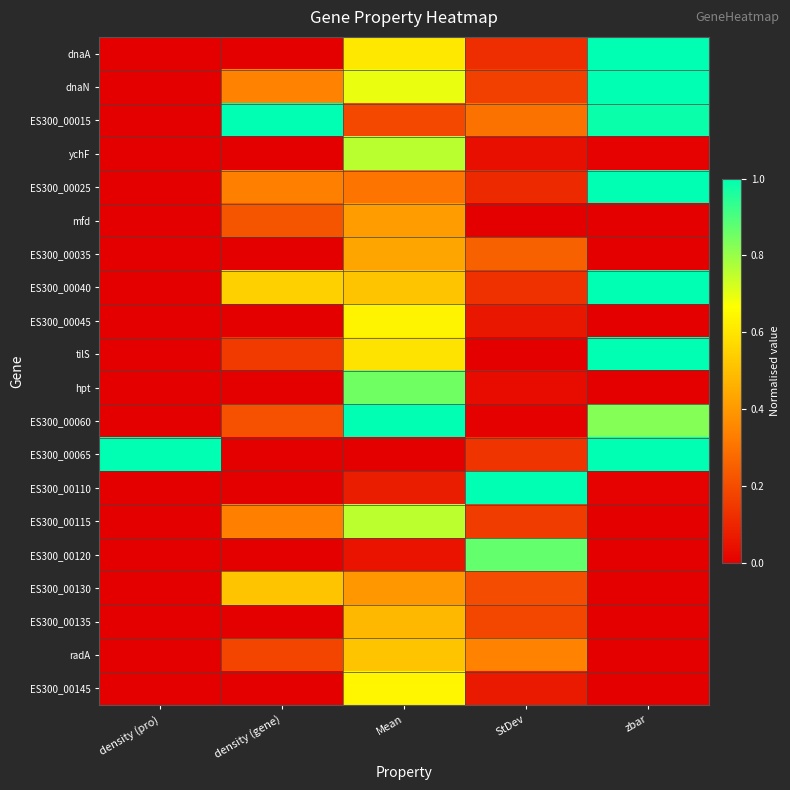

Reading left to right, transcribe all the data shown in this chart.

dnaA: density (pro)=0.0	density (gene)=0.0	Mean=0.6	StDev=0.1	zbar=1.0
dnaN: density (pro)=0.0	density (gene)=0.3	Mean=0.7	StDev=0.2	zbar=1.0
ES300_00015: density (pro)=0.0	density (gene)=1.0	Mean=0.2	StDev=0.3	zbar=1.0
ychF: density (pro)=0.0	density (gene)=0.0	Mean=0.8	StDev=0.0	zbar=0.0
ES300_00025: density (pro)=0.0	density (gene)=0.3	Mean=0.3	StDev=0.1	zbar=1.0
mfd: density (pro)=0.0	density (gene)=0.2	Mean=0.4	StDev=0.0	zbar=0.0
ES300_00035: density (pro)=0.0	density (gene)=0.0	Mean=0.4	StDev=0.3	zbar=0.0
ES300_00040: density (pro)=0.0	density (gene)=0.5	Mean=0.5	StDev=0.1	zbar=1.0
ES300_00045: density (pro)=0.0	density (gene)=0.0	Mean=0.6	StDev=0.1	zbar=0.0
tilS: density (pro)=0.0	density (gene)=0.2	Mean=0.6	StDev=0.0	zbar=1.0
hpt: density (pro)=0.0	density (gene)=0.0	Mean=0.9	StDev=0.0	zbar=0.0
ES300_00060: density (pro)=0.0	density (gene)=0.2	Mean=1.0	StDev=0.0	zbar=0.8
ES300_00065: density (pro)=1.0	density (gene)=0.0	Mean=0.0	StDev=0.1	zbar=1.0
ES300_00110: density (pro)=0.0	density (gene)=0.0	Mean=0.1	StDev=1.0	zbar=0.0
ES300_00115: density (pro)=0.0	density (gene)=0.3	Mean=0.8	StDev=0.2	zbar=0.0
ES300_00120: density (pro)=0.0	density (gene)=0.0	Mean=0.1	StDev=0.9	zbar=0.0
ES300_00130: density (pro)=0.0	density (gene)=0.5	Mean=0.4	StDev=0.2	zbar=0.0
ES300_00135: density (pro)=0.0	density (gene)=0.0	Mean=0.5	StDev=0.2	zbar=0.0
radA: density (pro)=0.0	density (gene)=0.2	Mean=0.5	StDev=0.3	zbar=0.0
ES300_00145: density (pro)=0.0	density (gene)=0.0	Mean=0.6	StDev=0.1	zbar=0.0